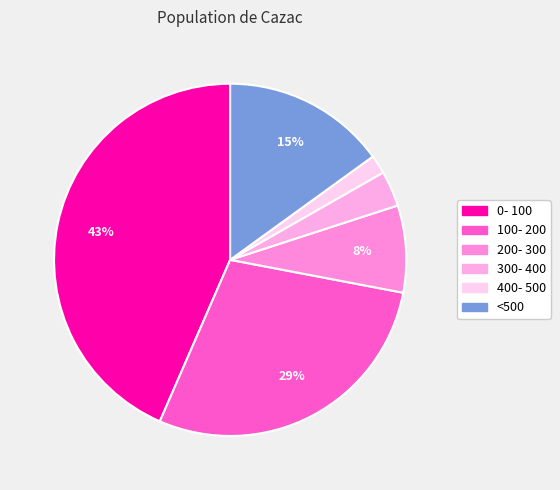

Which category has the biggest portion of the pie?

0- 100